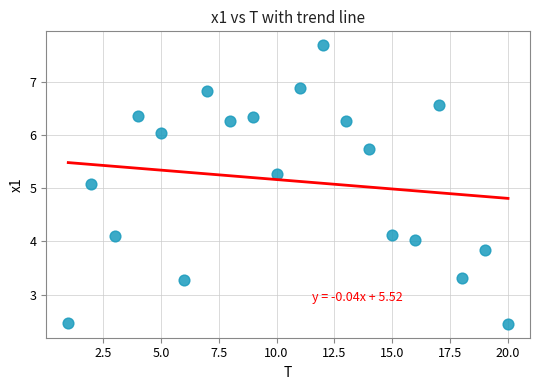

What Y value in the scatter plot is closest to 5?

5.1